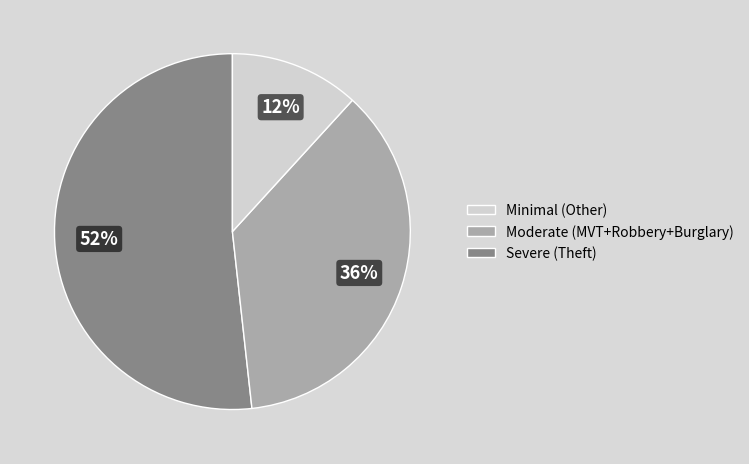

Count the number of slices in the pie.

3